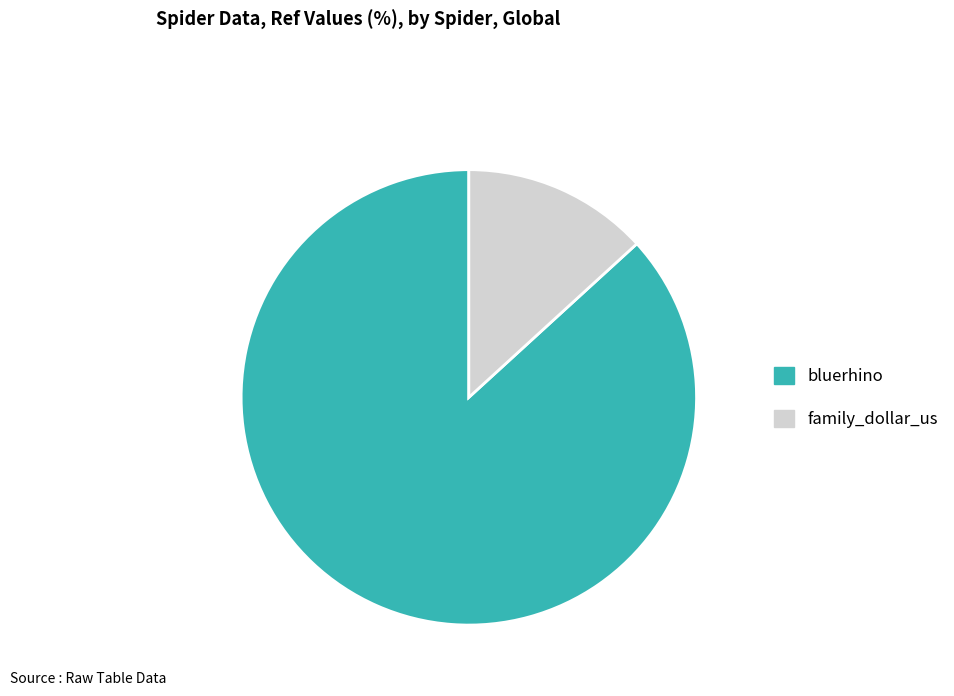

Rank the categories by value from highest to lowest.

bluerhino, family_dollar_us